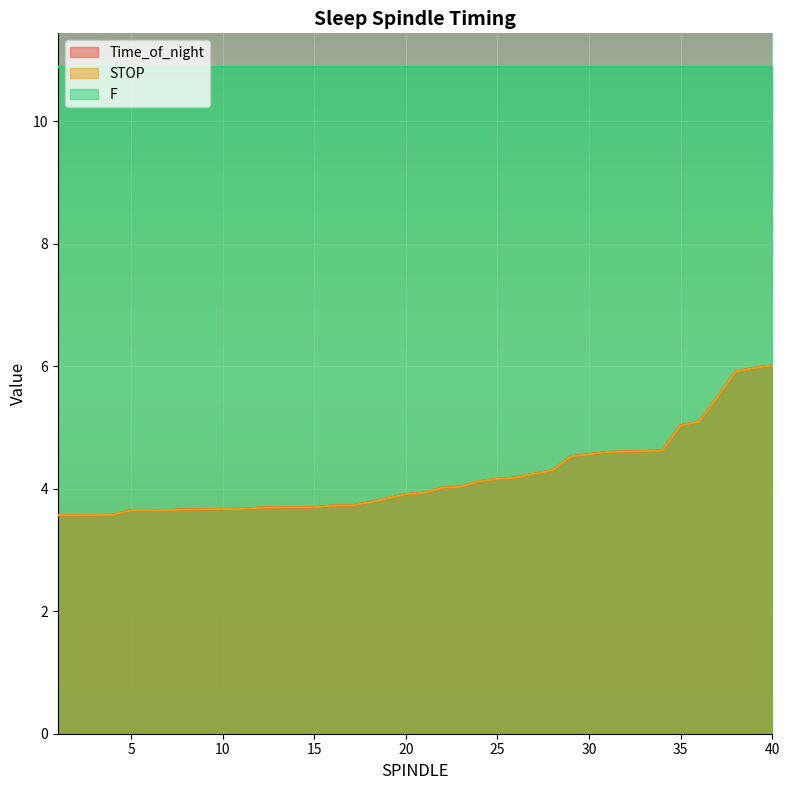

What is the difference between the maximum and minimum values in the Time_of_night series?

2.4